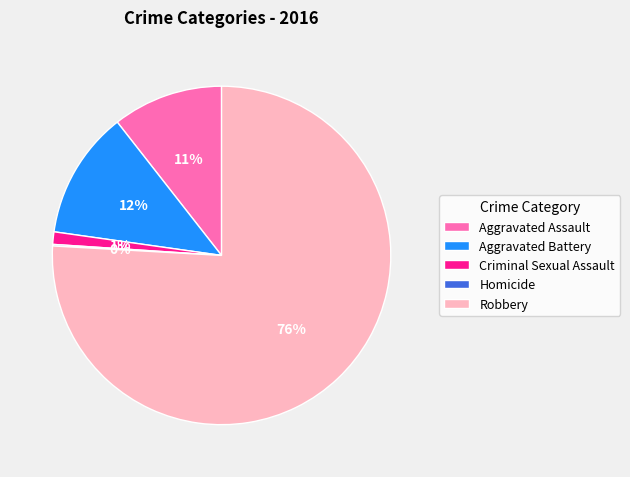

Between Aggravated Assault and Criminal Sexual Assault, which is larger?

Aggravated Assault